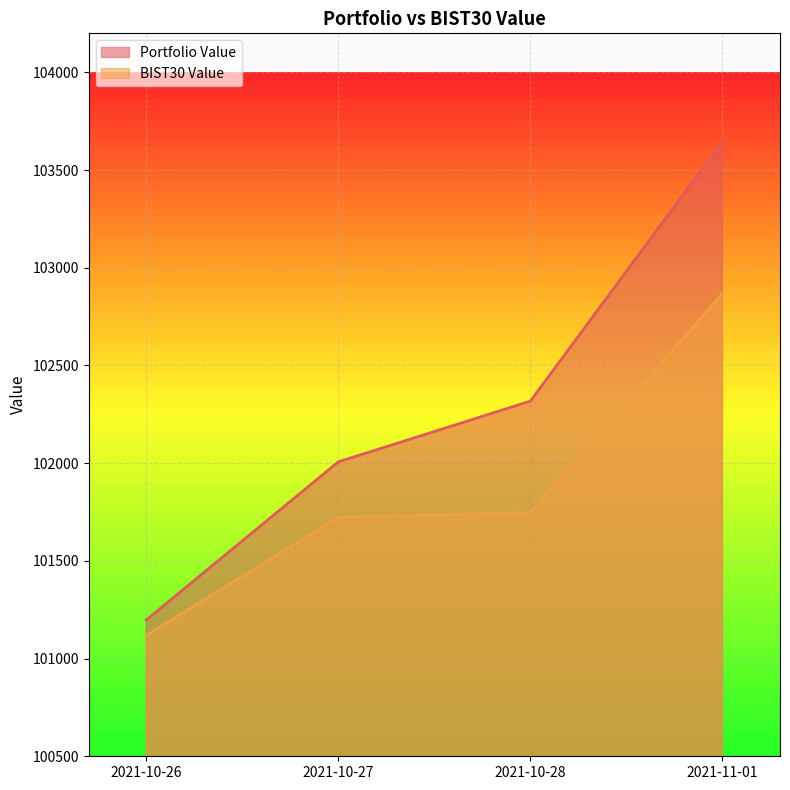

What is the average value of the BIST30 Value series?

101864.6